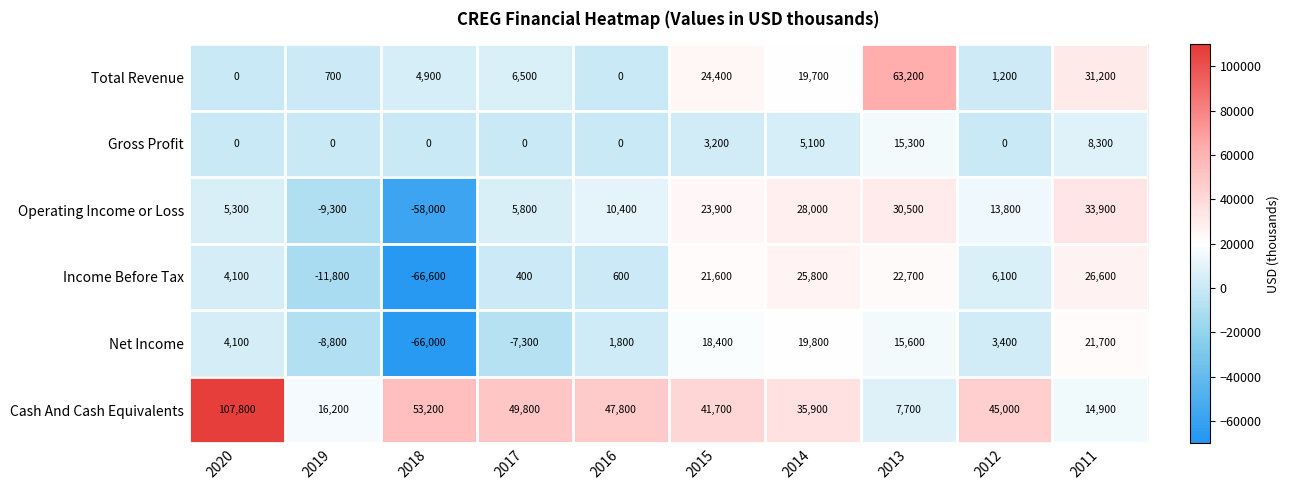

Is the value of Income Before Tax at 2018 greater than the value of Cash And Cash Equivalents at 2018?

No